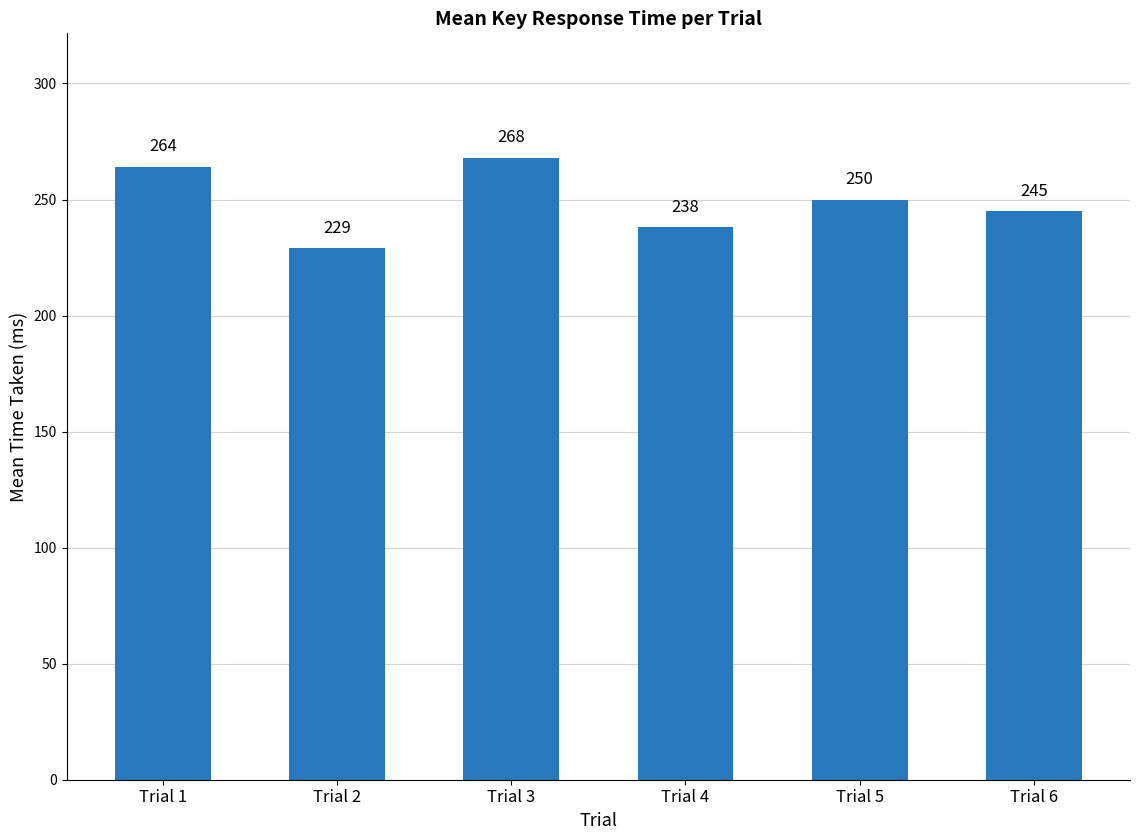

Which category has the lowest value across all series?

Trial 2